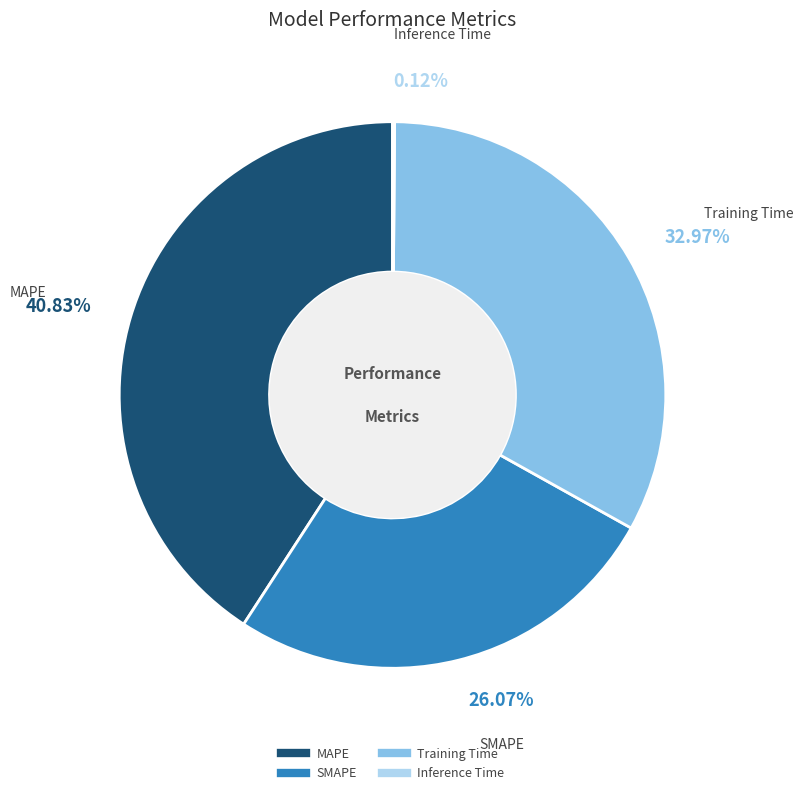

Approximately how many times larger is the value at Training Time compared to SMAPE?

1.3